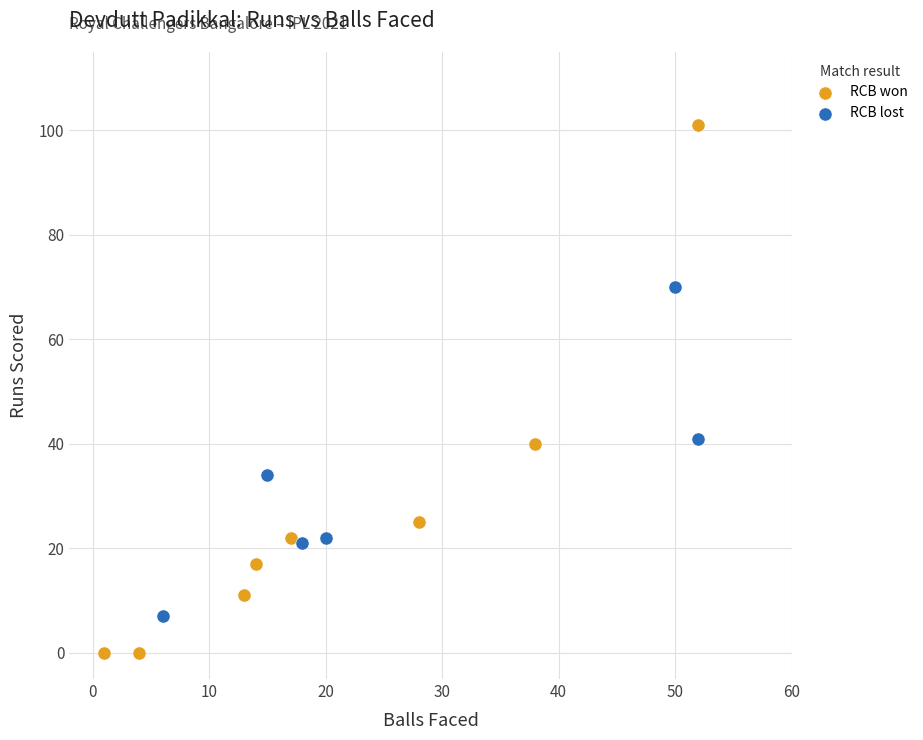

Which series reaches the maximum Y coordinate?

RCB won